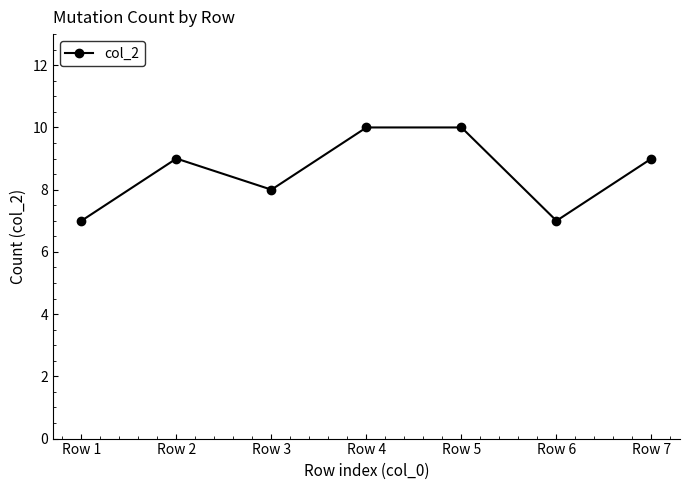

True or false: there are more than 2 points higher than both neighbors.

False